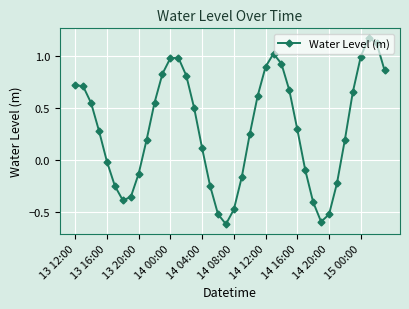

True or false: the data has more than 0 interior local peaks.

True